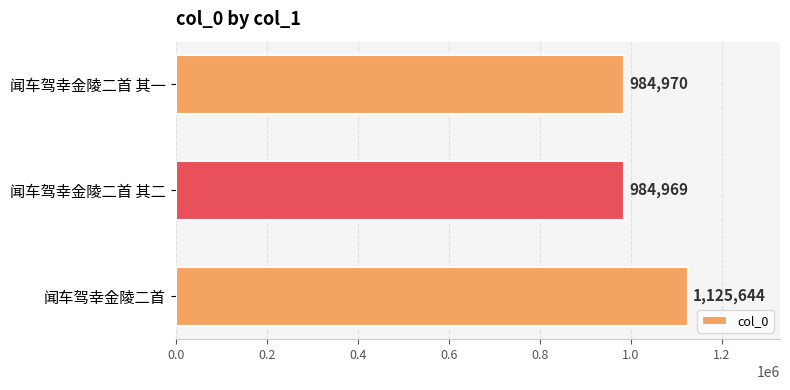

At which label is the value closest to 1055306?

闻车驾幸金陵二首 其一